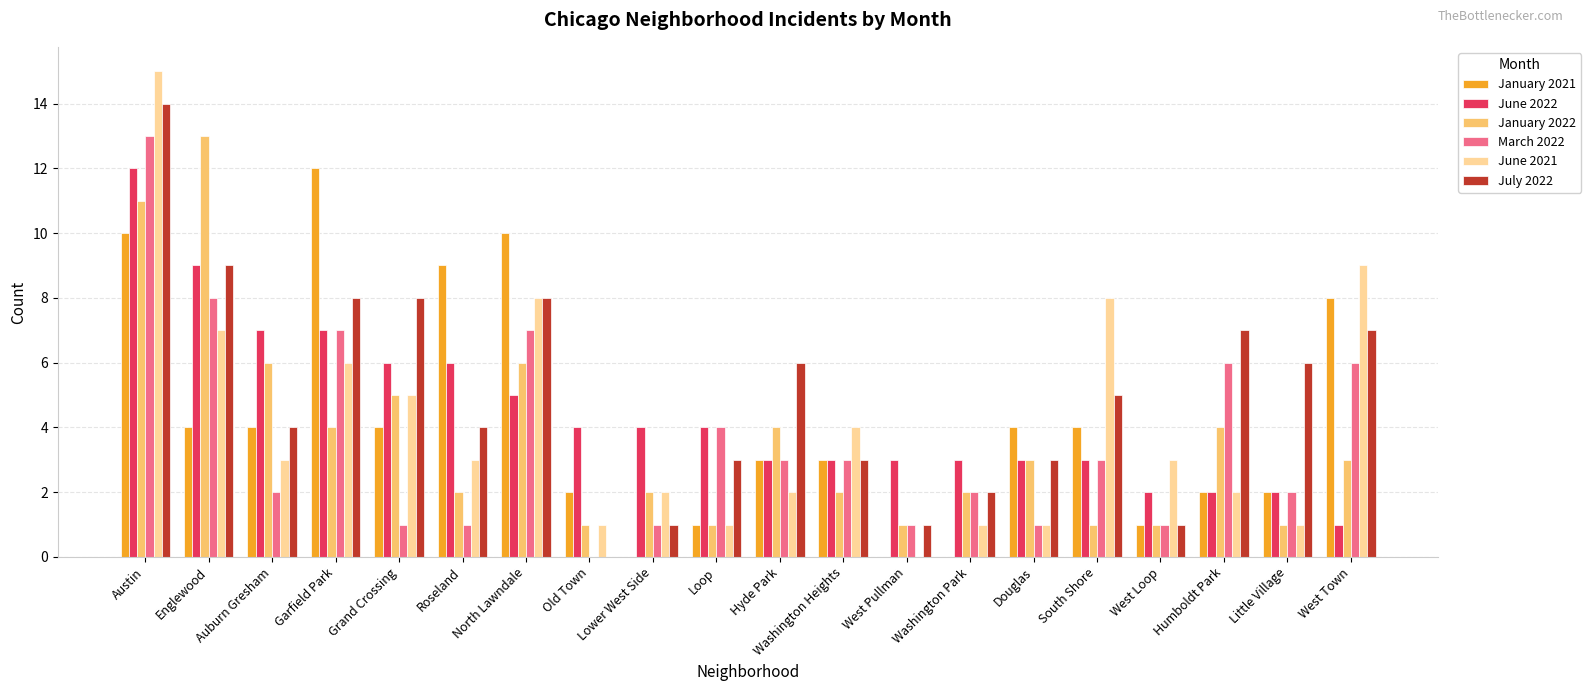

What is the approximate value of June 2022 at Washington Heights, to the nearest 5?

5